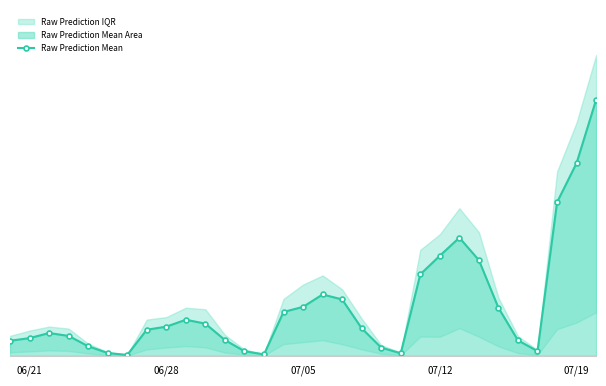

True or false: the data has more than 1 interior local peaks.

True